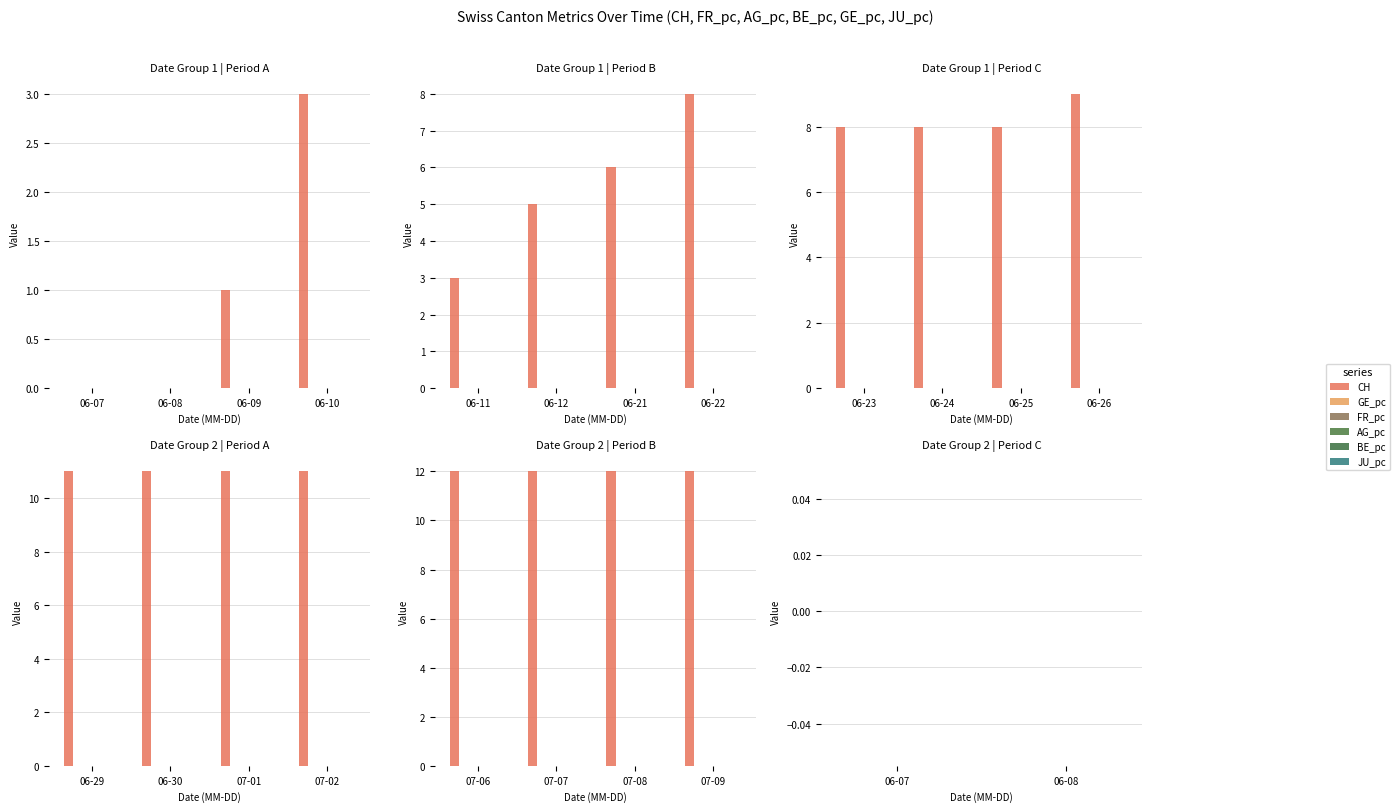

Is the value of CH at 2020-06-30 greater than the value of GE_pc at 2020-06-30?

Yes